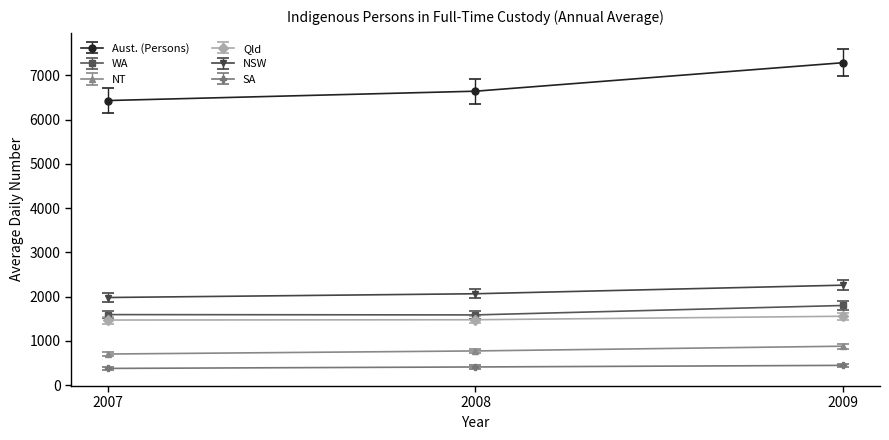

The Qld series shows 890.9 at 2007. True or false?

False